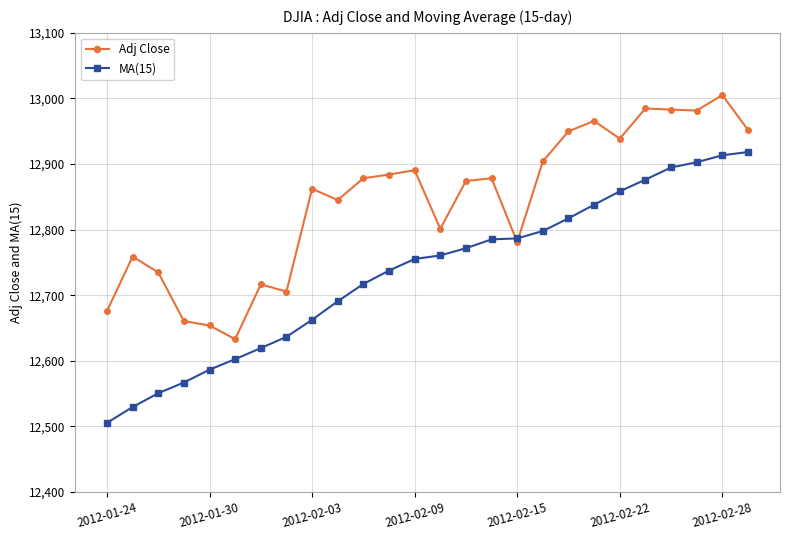

How many series are shown in this chart?

2